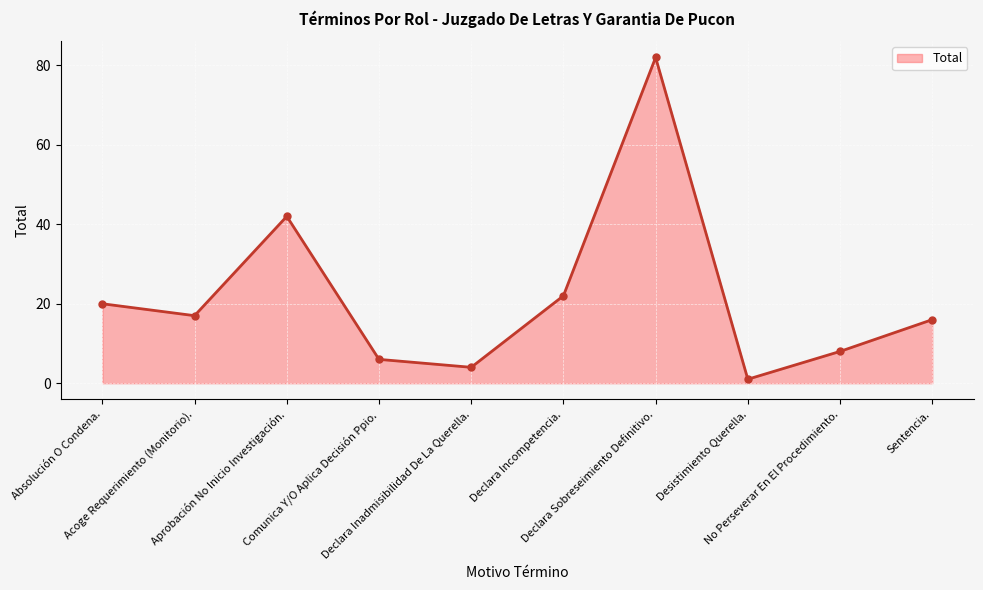

How many lines are shown in the chart?

1